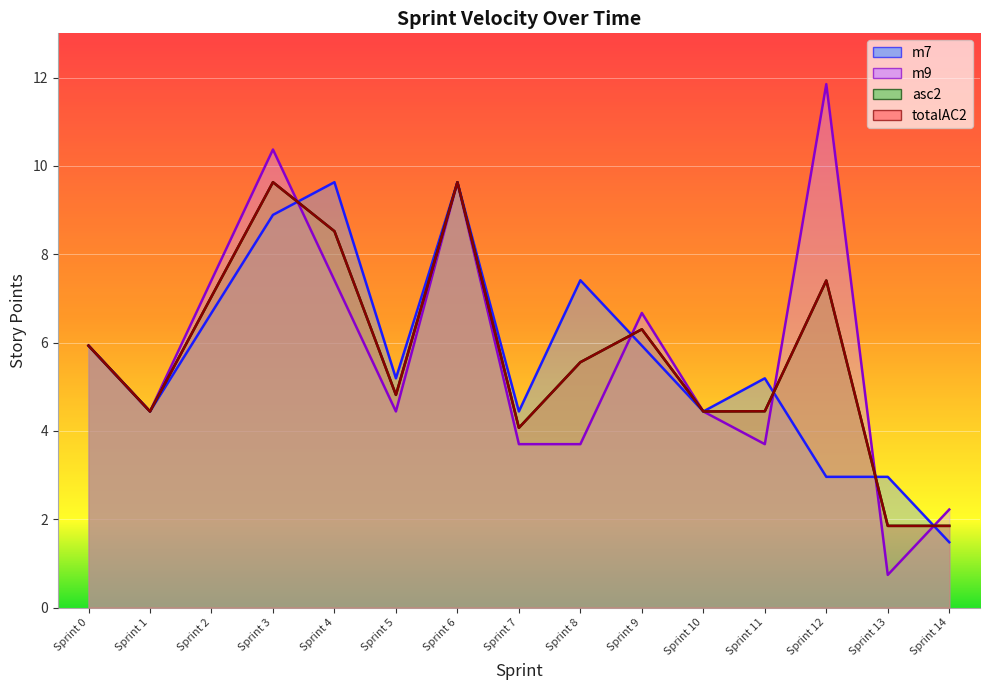

How many times do m9 and totalAC2 cross each other?

5